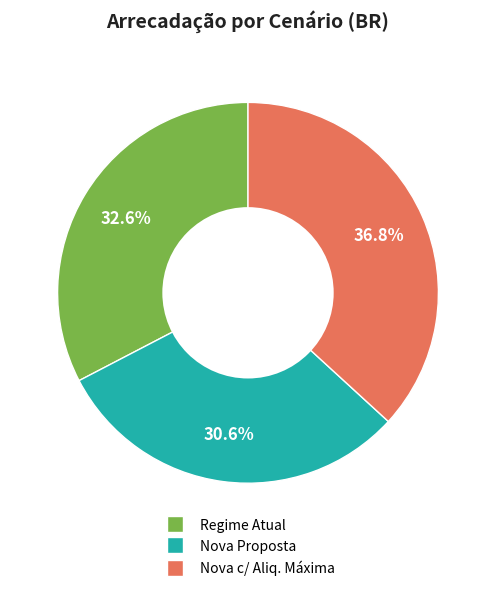

How many slices are in this pie chart?

3